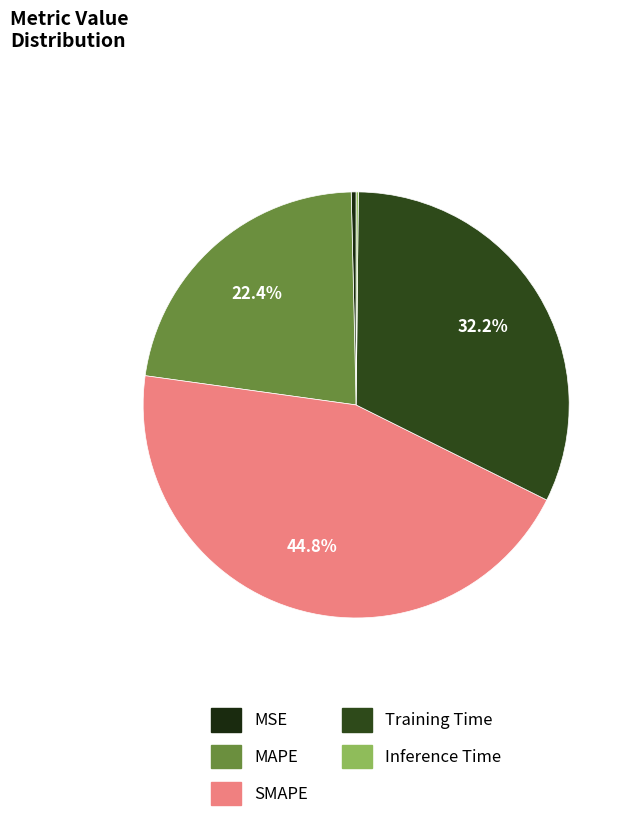

Between Training Time and SMAPE, which is larger?

SMAPE